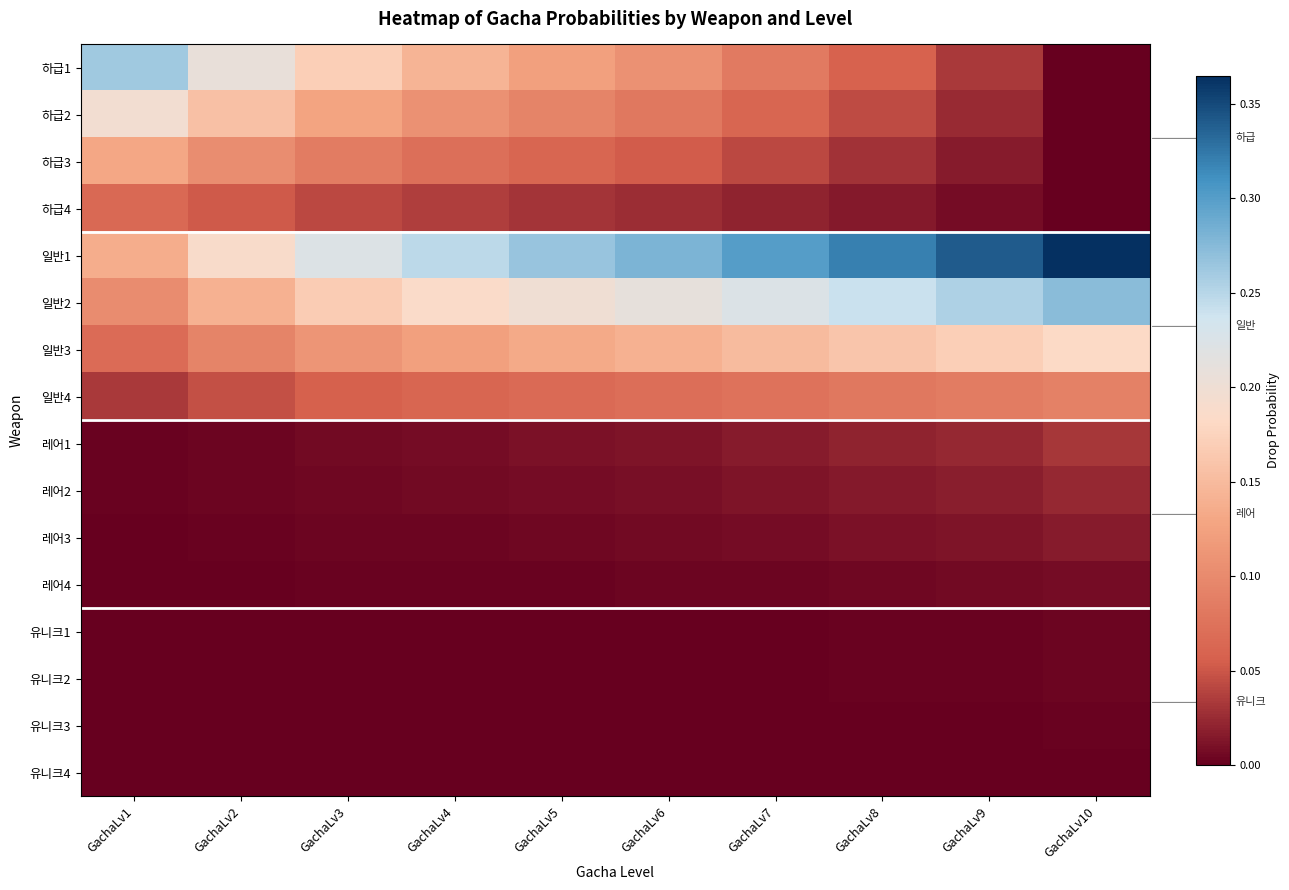

Reading left to right, list all the values displayed in this chart.

하급1: GachaLv1=0.3	GachaLv2=0.2	GachaLv3=0.2	GachaLv4=0.1	GachaLv5=0.1	GachaLv6=0.1	GachaLv7=0.1	GachaLv8=0.1	GachaLv9=0.0	GachaLv10=0.0
하급2: GachaLv1=0.2	GachaLv2=0.2	GachaLv3=0.1	GachaLv4=0.1	GachaLv5=0.1	GachaLv6=0.1	GachaLv7=0.1	GachaLv8=0.0	GachaLv9=0.0	GachaLv10=0.0
하급3: GachaLv1=0.1	GachaLv2=0.1	GachaLv3=0.1	GachaLv4=0.1	GachaLv5=0.1	GachaLv6=0.1	GachaLv7=0.0	GachaLv8=0.0	GachaLv9=0.0	GachaLv10=0.0
하급4: GachaLv1=0.1	GachaLv2=0.1	GachaLv3=0.0	GachaLv4=0.0	GachaLv5=0.0	GachaLv6=0.0	GachaLv7=0.0	GachaLv8=0.0	GachaLv9=0.0	GachaLv10=0.0
일반1: GachaLv1=0.1	GachaLv2=0.2	GachaLv3=0.2	GachaLv4=0.2	GachaLv5=0.3	GachaLv6=0.3	GachaLv7=0.3	GachaLv8=0.3	GachaLv9=0.3	GachaLv10=0.4
일반2: GachaLv1=0.1	GachaLv2=0.1	GachaLv3=0.2	GachaLv4=0.2	GachaLv5=0.2	GachaLv6=0.2	GachaLv7=0.2	GachaLv8=0.2	GachaLv9=0.3	GachaLv10=0.3
일반3: GachaLv1=0.1	GachaLv2=0.1	GachaLv3=0.1	GachaLv4=0.1	GachaLv5=0.1	GachaLv6=0.1	GachaLv7=0.2	GachaLv8=0.2	GachaLv9=0.2	GachaLv10=0.2
일반4: GachaLv1=0.0	GachaLv2=0.0	GachaLv3=0.1	GachaLv4=0.1	GachaLv5=0.1	GachaLv6=0.1	GachaLv7=0.1	GachaLv8=0.1	GachaLv9=0.1	GachaLv10=0.1
레어1: GachaLv1=0.0	GachaLv2=0.0	GachaLv3=0.0	GachaLv4=0.0	GachaLv5=0.0	GachaLv6=0.0	GachaLv7=0.0	GachaLv8=0.0	GachaLv9=0.0	GachaLv10=0.0
레어2: GachaLv1=0.0	GachaLv2=0.0	GachaLv3=0.0	GachaLv4=0.0	GachaLv5=0.0	GachaLv6=0.0	GachaLv7=0.0	GachaLv8=0.0	GachaLv9=0.0	GachaLv10=0.0
레어3: GachaLv1=0.0	GachaLv2=0.0	GachaLv3=0.0	GachaLv4=0.0	GachaLv5=0.0	GachaLv6=0.0	GachaLv7=0.0	GachaLv8=0.0	GachaLv9=0.0	GachaLv10=0.0
레어4: GachaLv1=0.0	GachaLv2=0.0	GachaLv3=0.0	GachaLv4=0.0	GachaLv5=0.0	GachaLv6=0.0	GachaLv7=0.0	GachaLv8=0.0	GachaLv9=0.0	GachaLv10=0.0
유니크1: GachaLv1=0.0	GachaLv2=0.0	GachaLv3=0.0	GachaLv4=0.0	GachaLv5=0.0	GachaLv6=0.0	GachaLv7=0.0	GachaLv8=0.0	GachaLv9=0.0	GachaLv10=0.0
유니크2: GachaLv1=0.0	GachaLv2=0.0	GachaLv3=0.0	GachaLv4=0.0	GachaLv5=0.0	GachaLv6=0.0	GachaLv7=0.0	GachaLv8=0.0	GachaLv9=0.0	GachaLv10=0.0
유니크3: GachaLv1=0.0	GachaLv2=0.0	GachaLv3=0.0	GachaLv4=0.0	GachaLv5=0.0	GachaLv6=0.0	GachaLv7=0.0	GachaLv8=0.0	GachaLv9=0.0	GachaLv10=0.0
유니크4: GachaLv1=0.0	GachaLv2=0.0	GachaLv3=0.0	GachaLv4=0.0	GachaLv5=0.0	GachaLv6=0.0	GachaLv7=0.0	GachaLv8=0.0	GachaLv9=0.0	GachaLv10=0.0